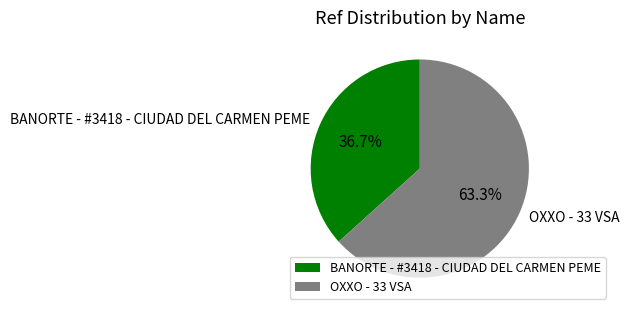

Between OXXO - 33 VSA and BANORTE - #3418 - CIUDAD DEL CARMEN PEME, which is larger?

OXXO - 33 VSA